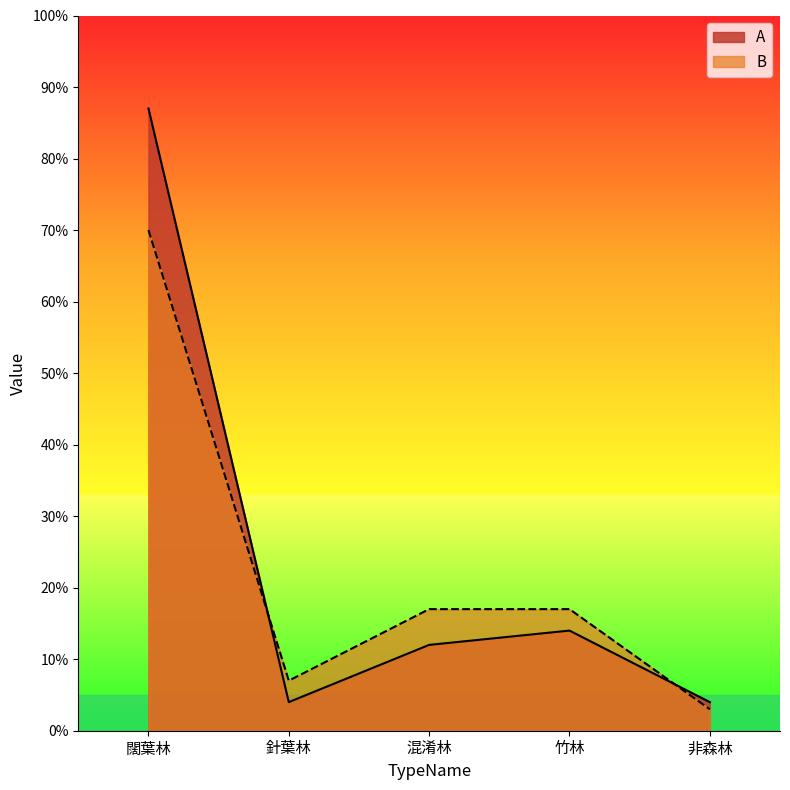

What is the spread (max minus min) of values at 混淆林?

5